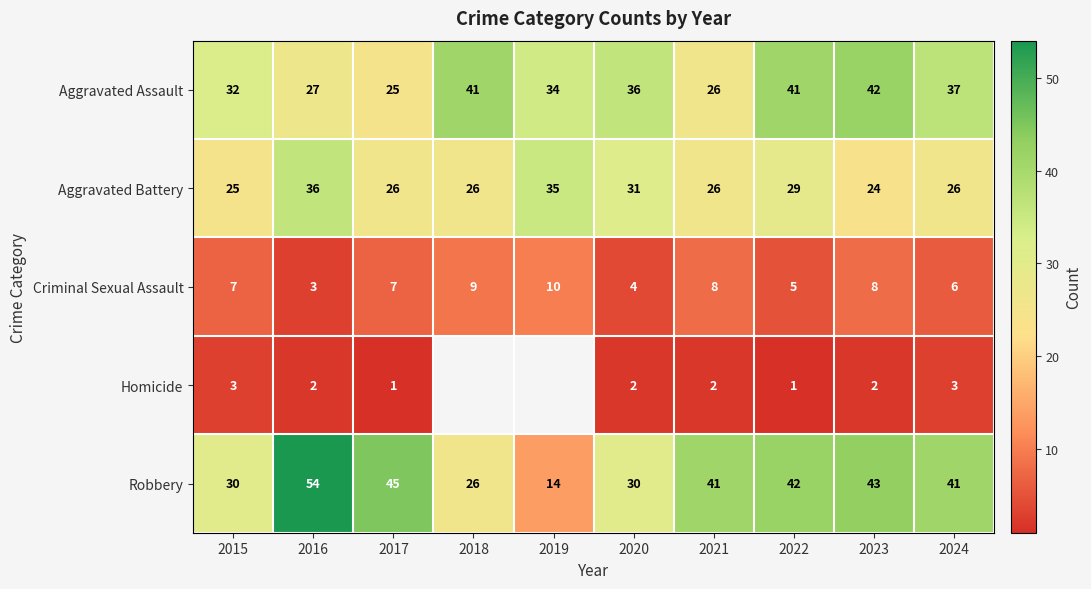

How many categories are shown in the chart?

10